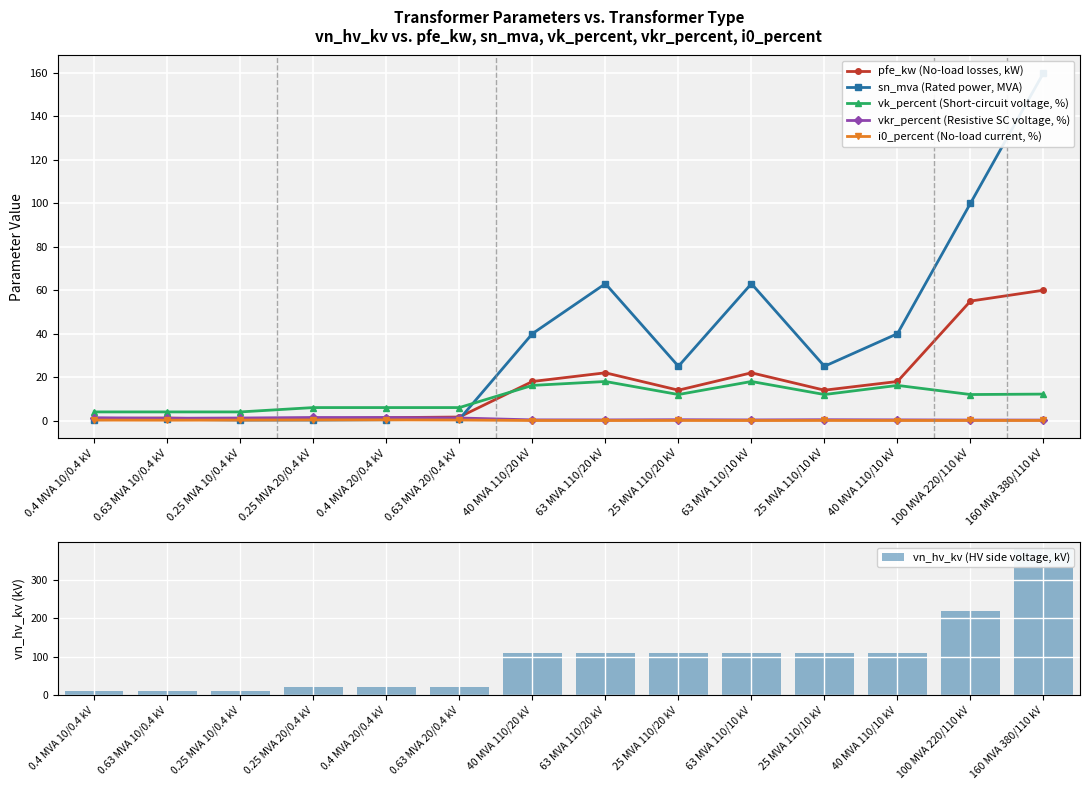

Which category has the highest value across all series?

160 MVA 380/110 kV